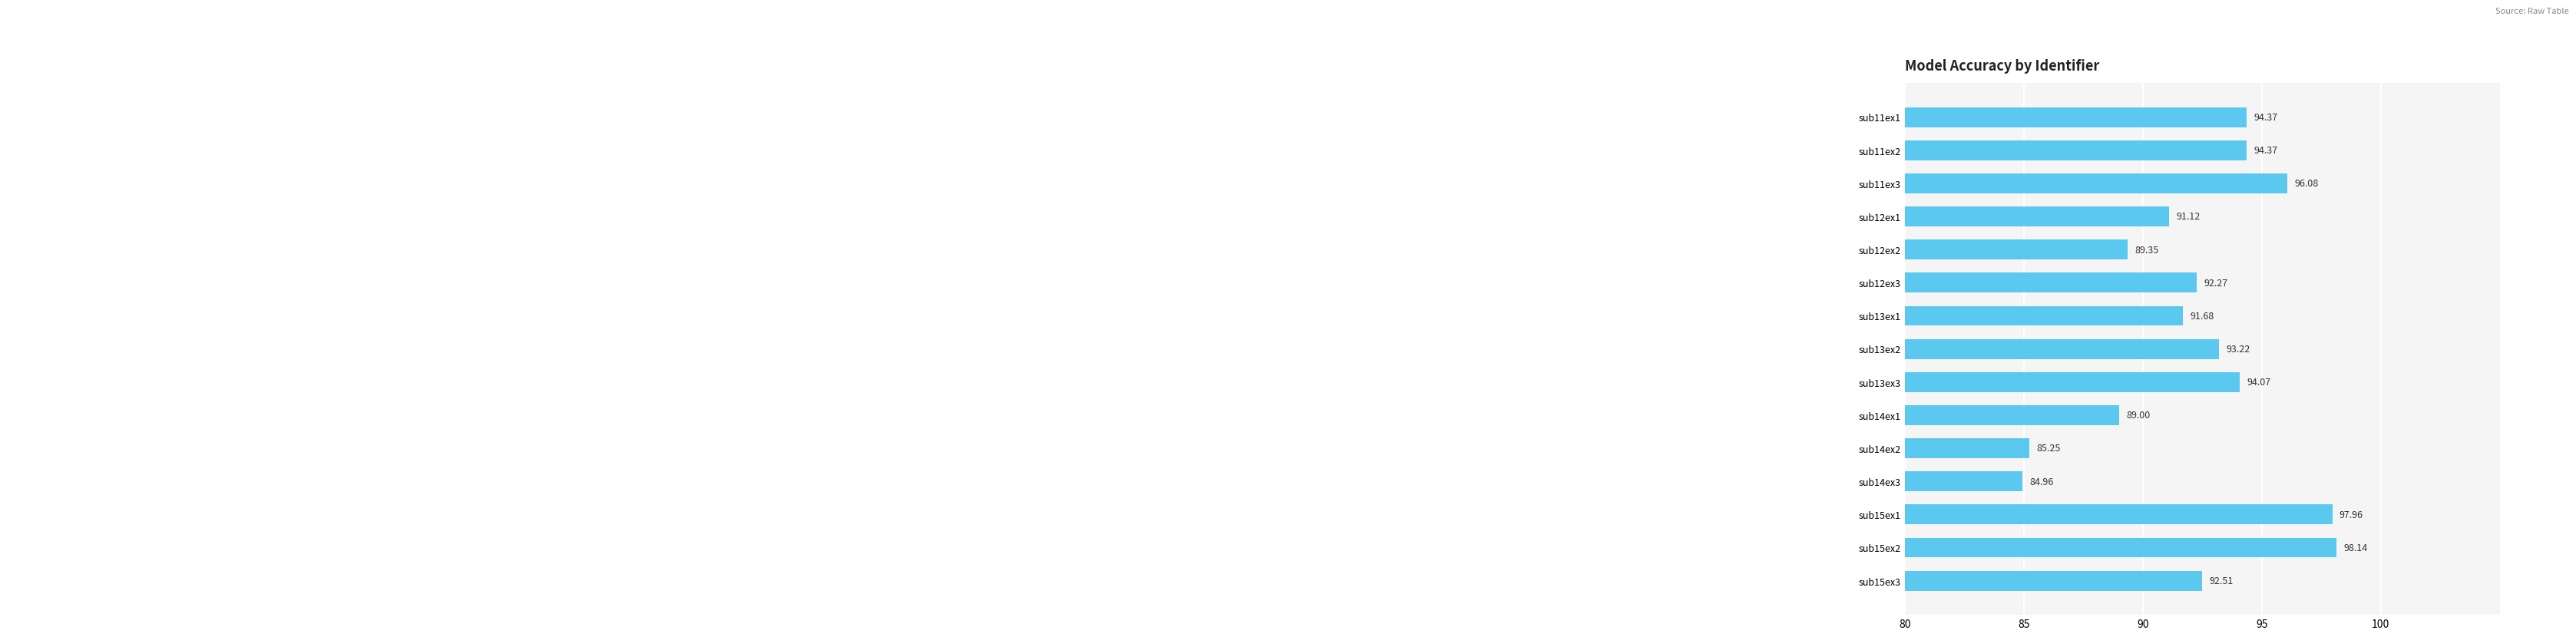

Where is the data nearest to the value 91?

sub12ex1